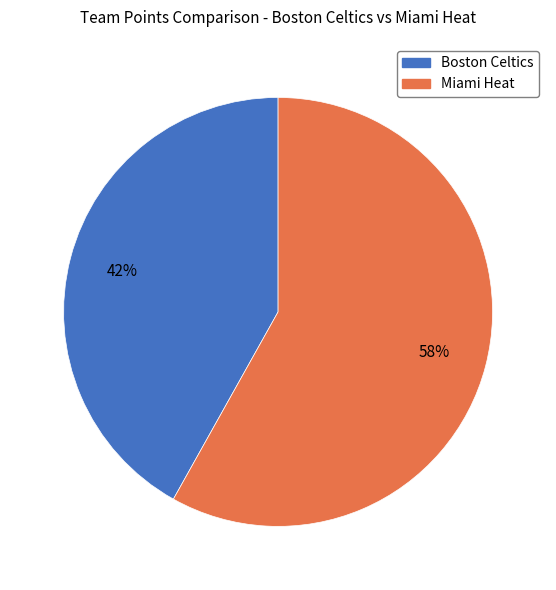

The Miami Heat slice represents 71% of the pie. True or false?

False